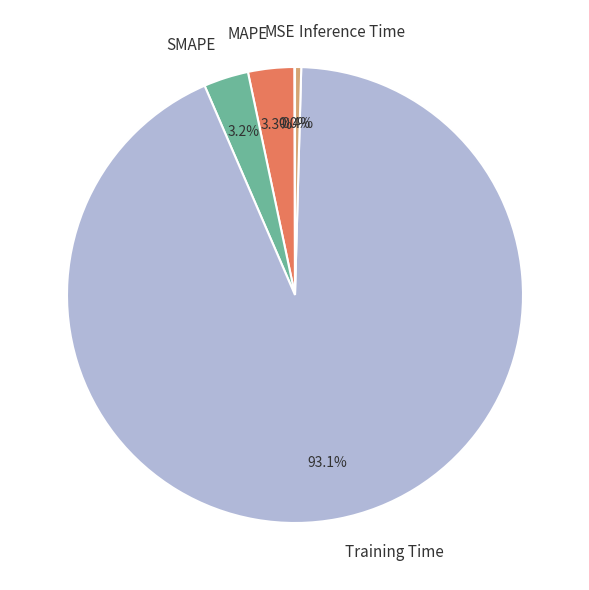

Which has a higher value, Inference Time or MAPE?

MAPE